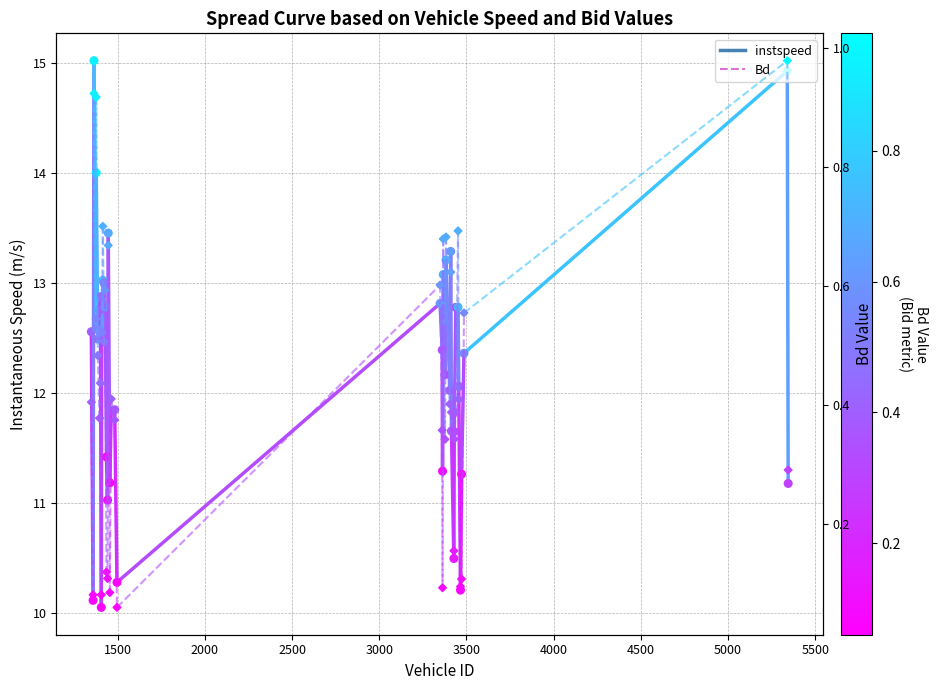

Which series contains the lowest Y value?

Bd